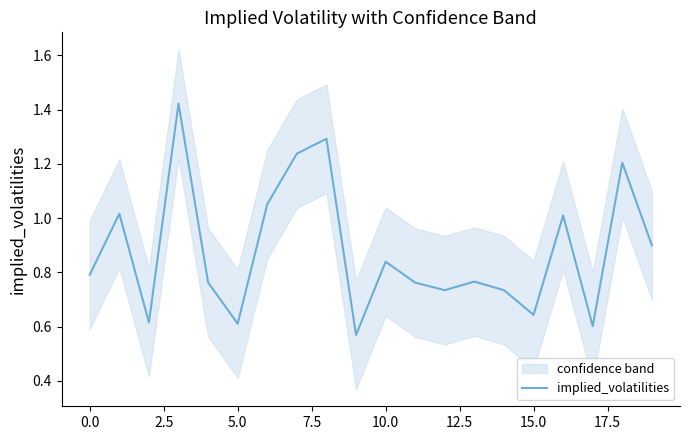

The value of implied_volatilities at 0.0 is 0.8. True or false?

True